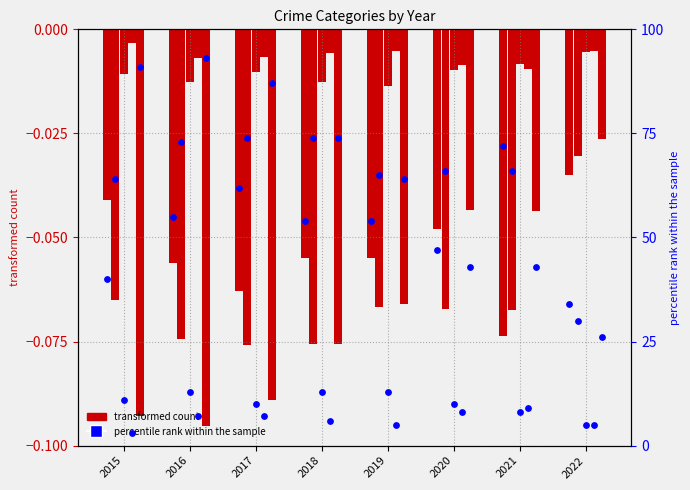

At which category is the sum across all series the highest?

2021